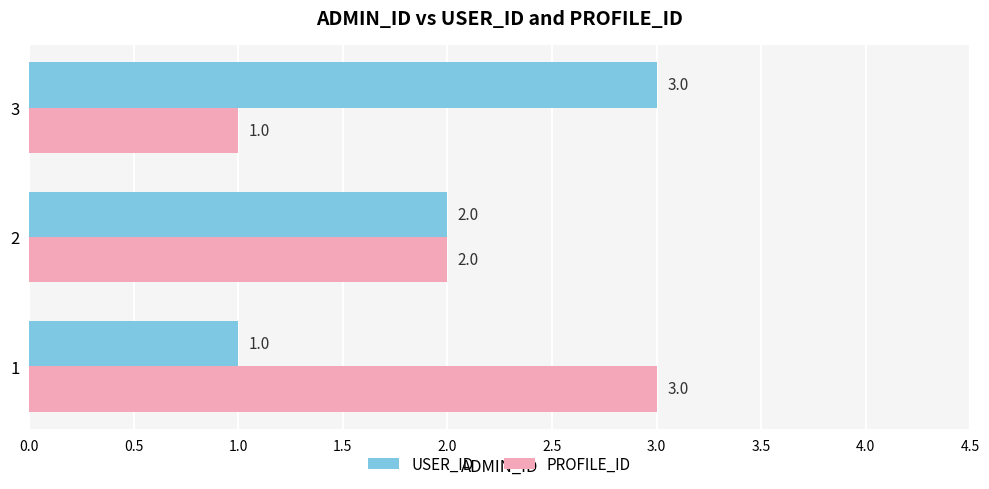

Rank the categories by USER_ID value from lowest to highest.

1, 2, 3